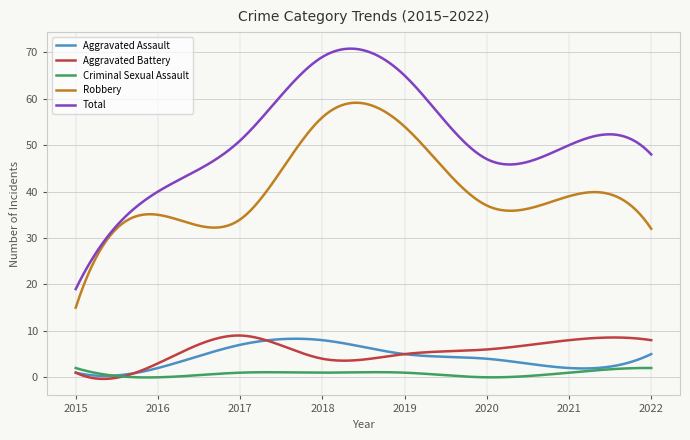

True or false: Robbery and Aggravated Assault cross at least once.

False